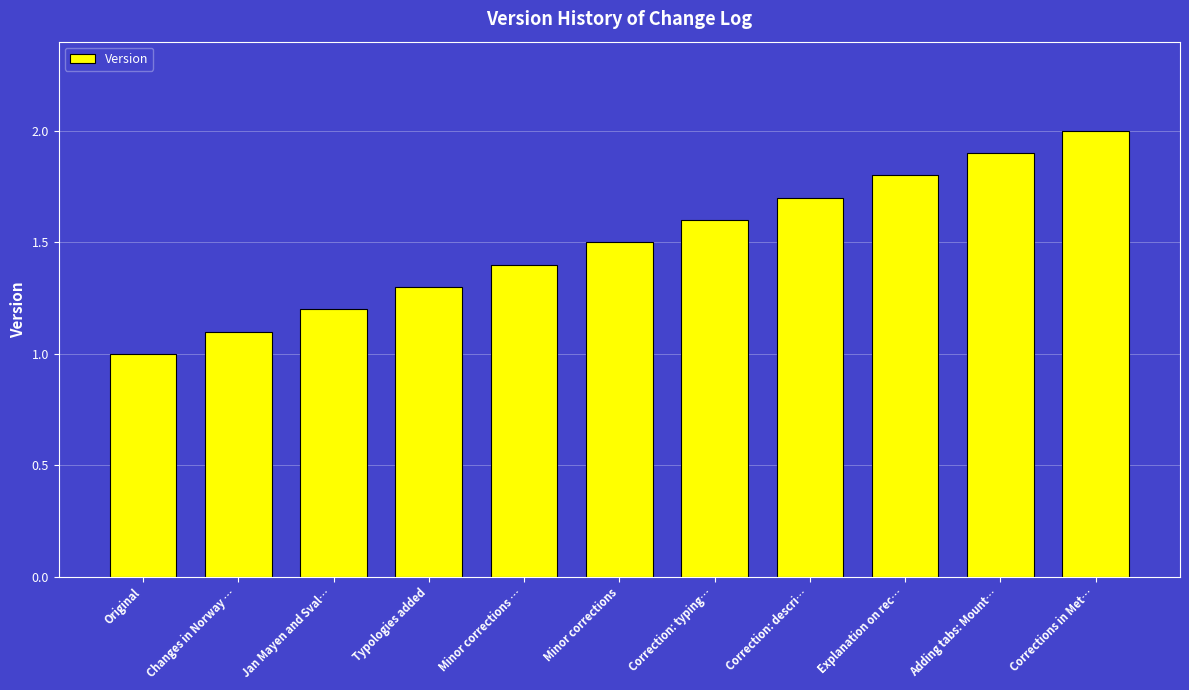

Are the bars horizontal?

No